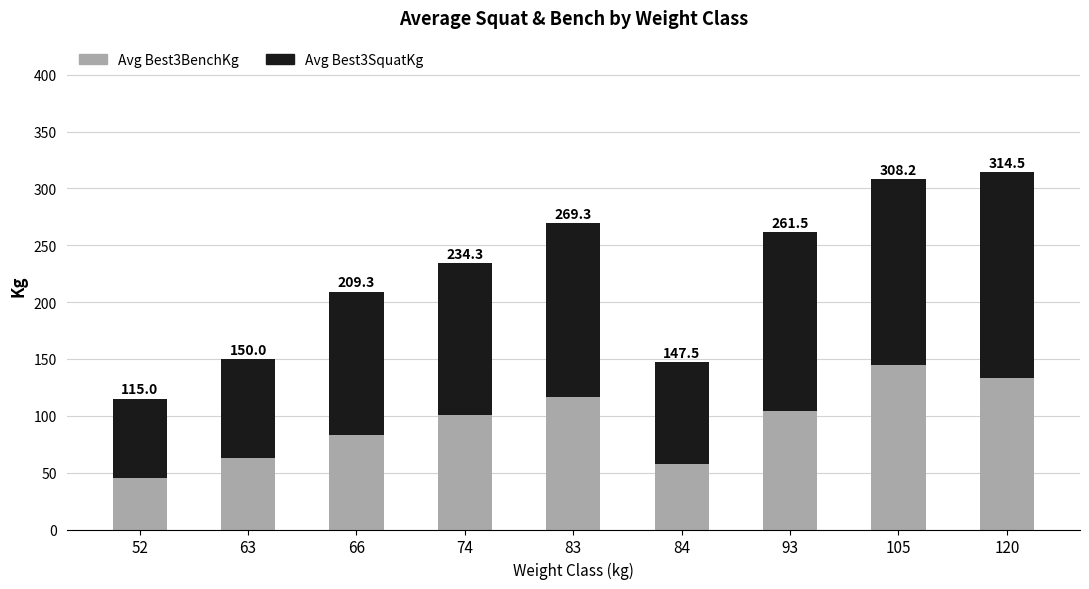

What is the difference between the maximum and minimum values in the Avg Best3BenchKg series?

99.4